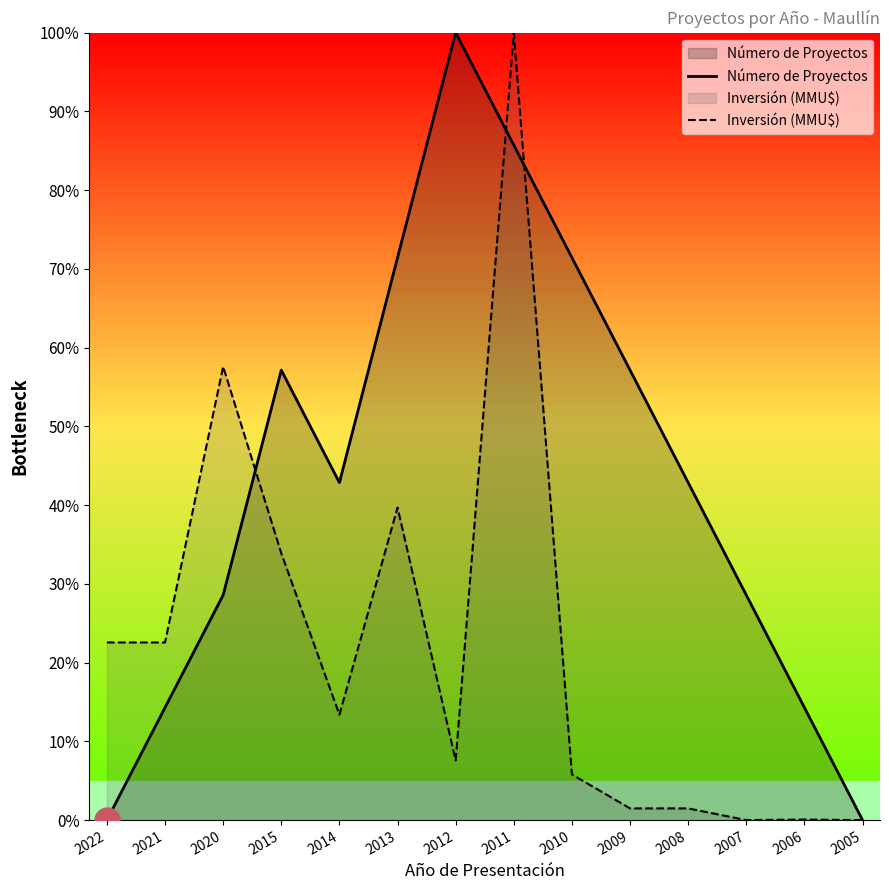

Rank the series by their maximum value, from highest to lowest.

Número de Proyectos, Inversión (MMU$)